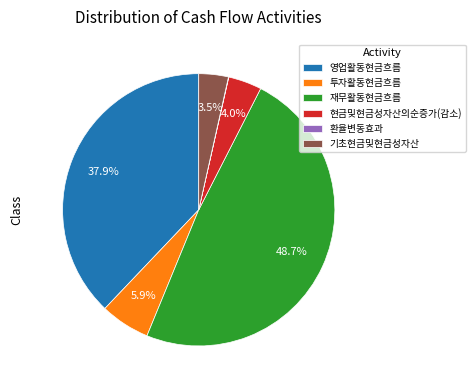

What is the largest slice in the pie chart?

재무활동현금흐름